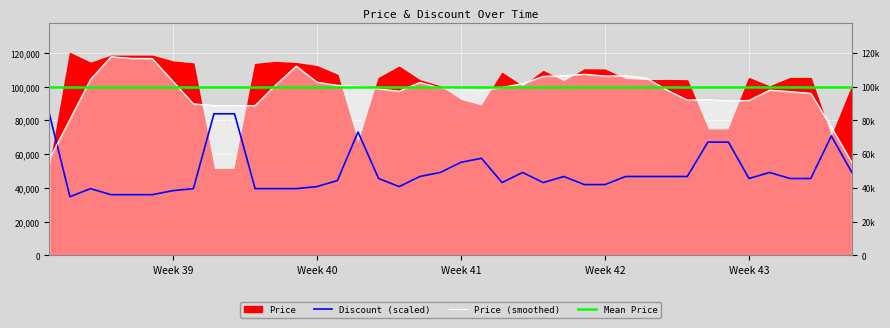

How many points are higher than both their immediate neighbors (excluding endpoints)?

7